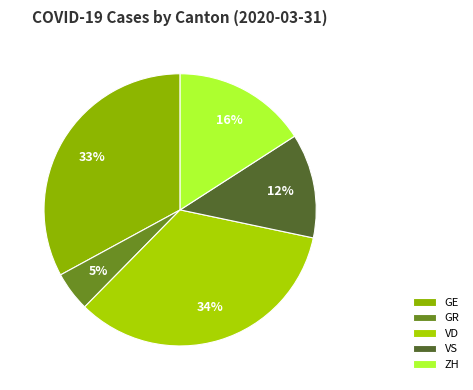

Which slice is the smallest?

GR